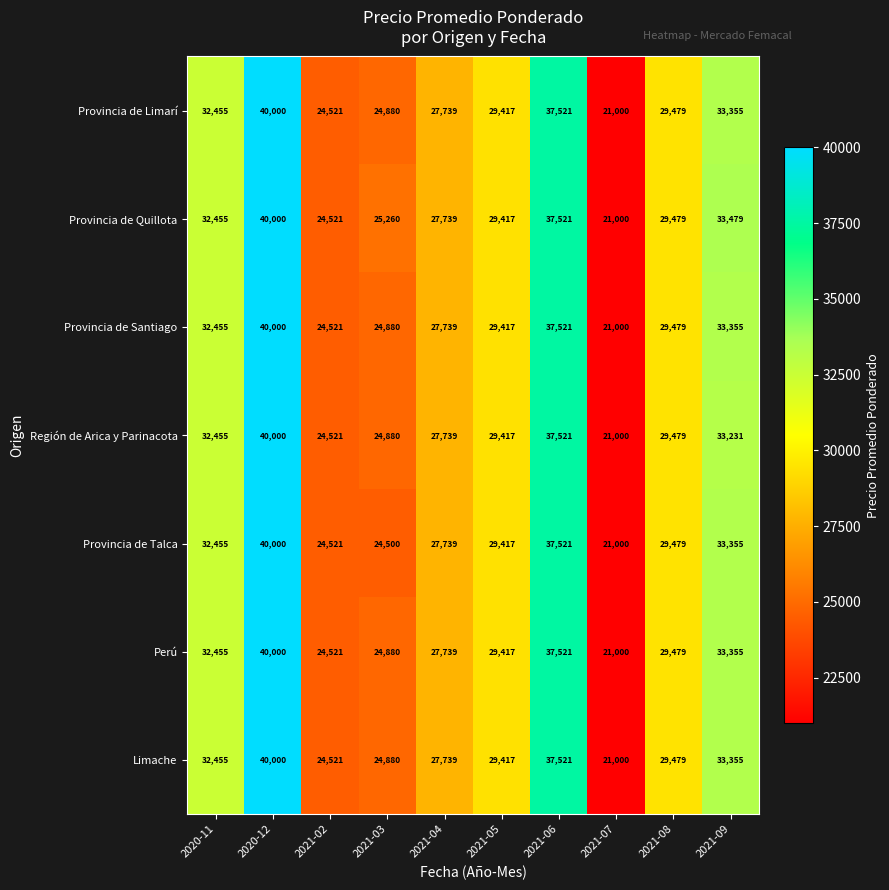

What is the sum of all Provincia de Limarí values?

300367